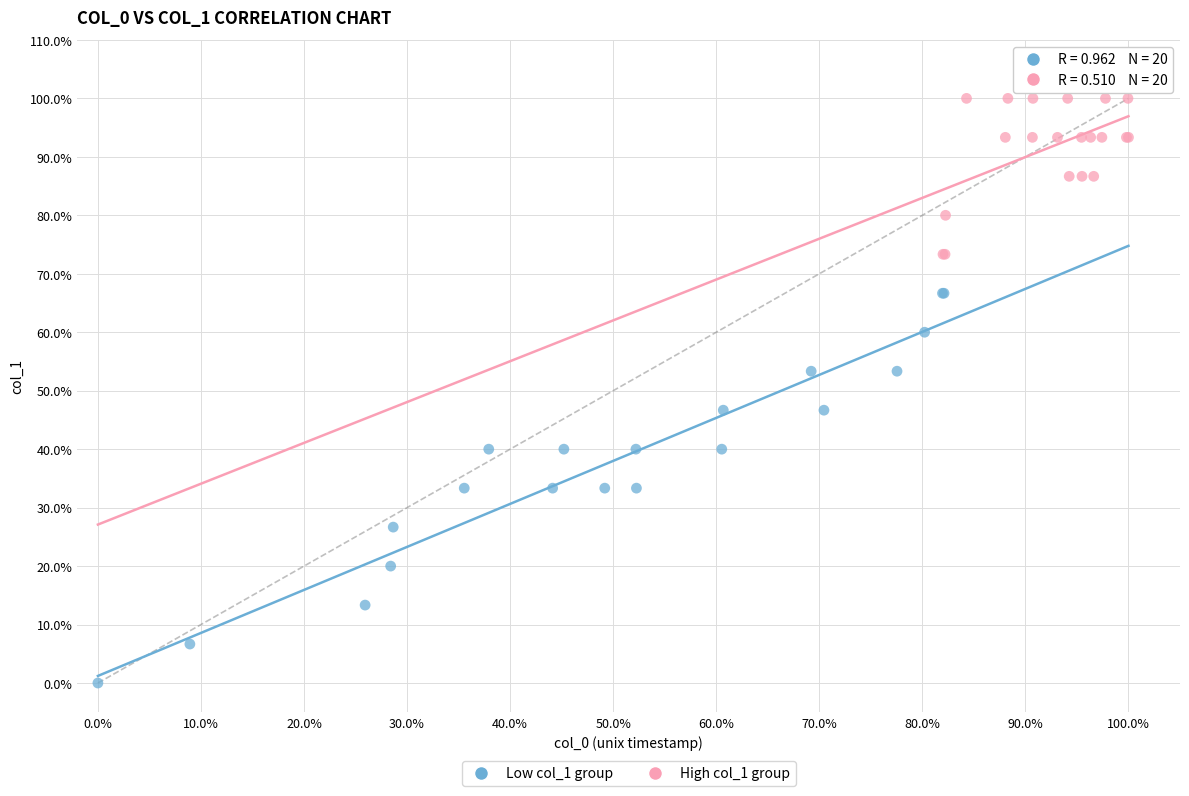

What are all the series names shown in the legend?

Low col_1 group, High col_1 group